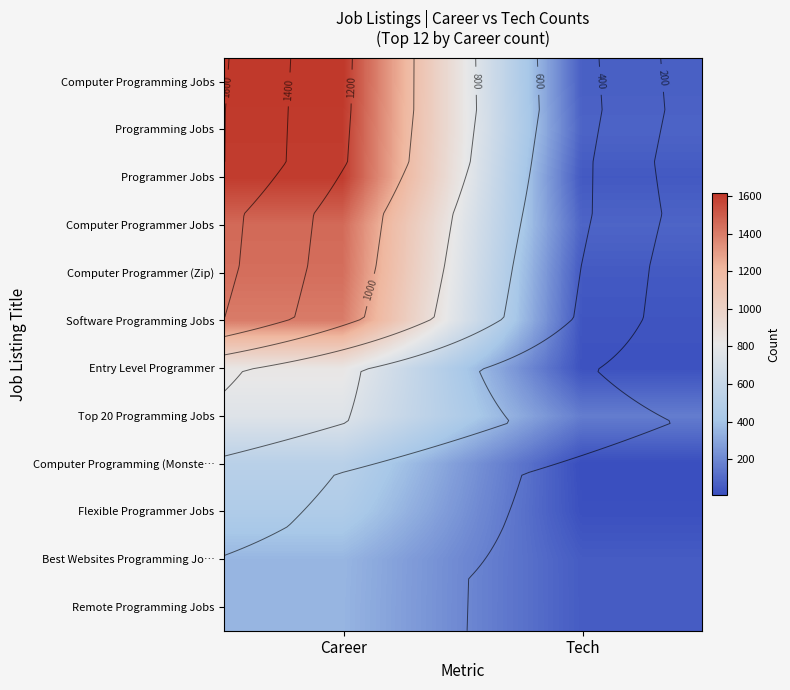

Which label corresponds to the smallest value in the chart?

Tech